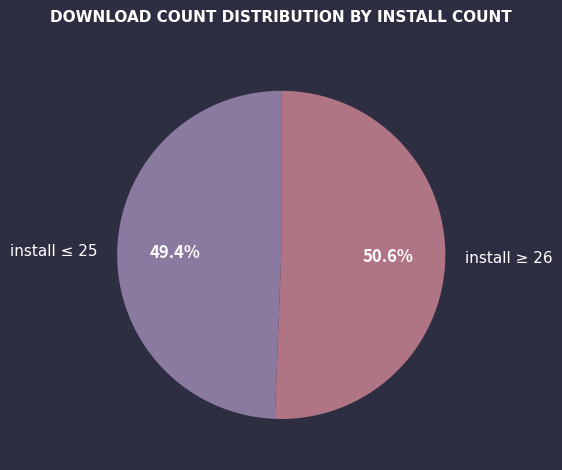

What is the ratio of the value at install ≤ 25 to the value at install ≥ 26?

1.0